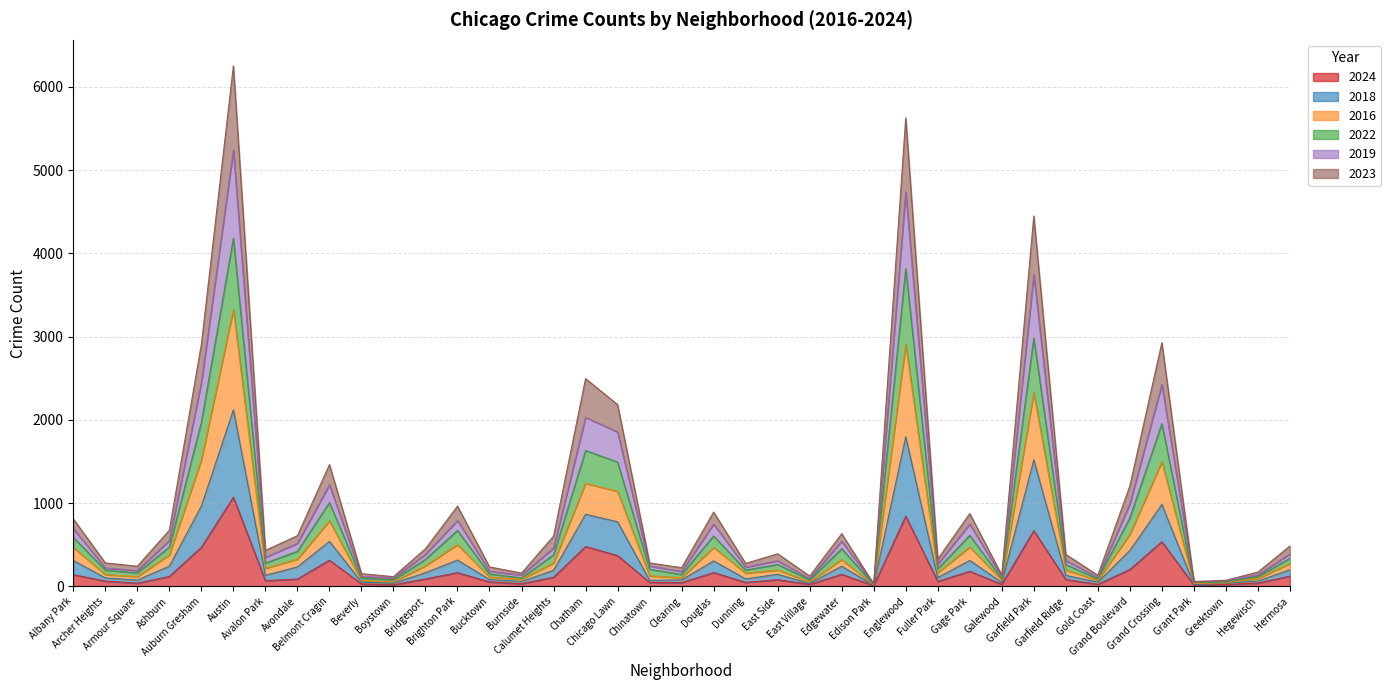

Where is the first local maximum for 2023?

Austin